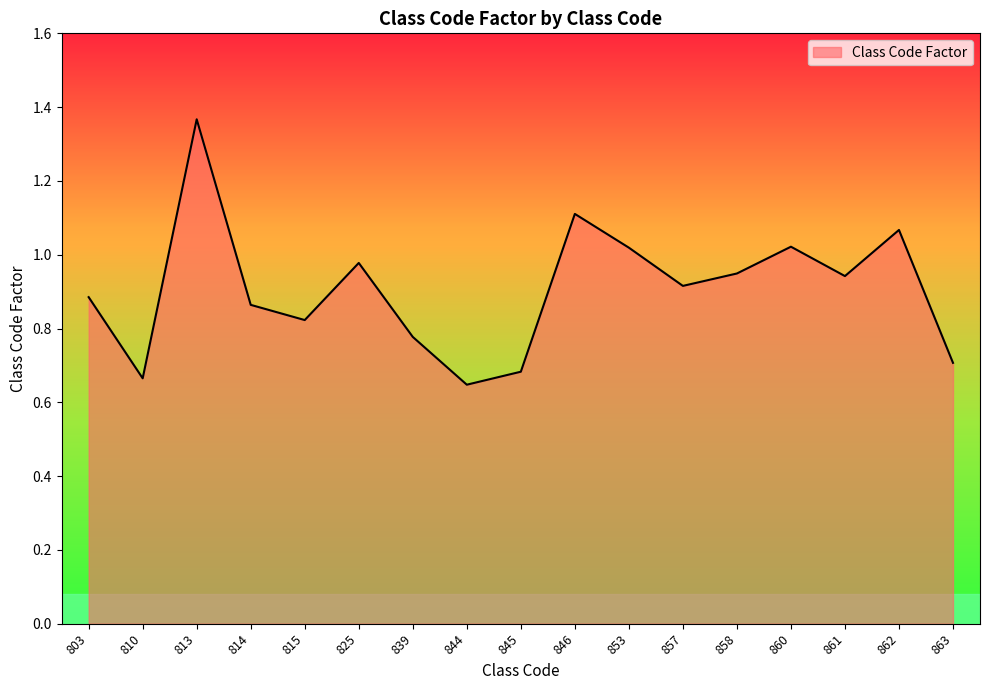

True or false: the data shows 1.2 at 810.

False